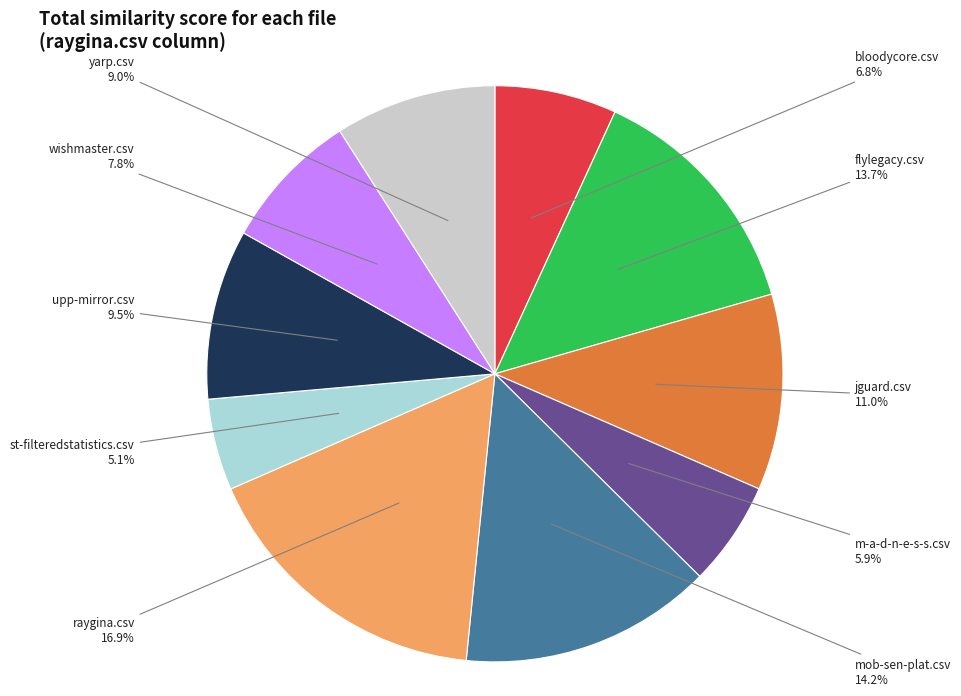

Which category has the smallest portion of the pie?

st-filteredstatistics.csv